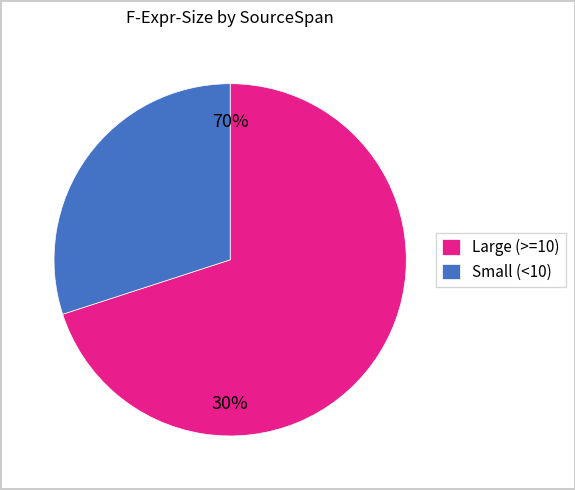

The (22,5)-(22,52) slice represents 20% of the pie. True or false?

False